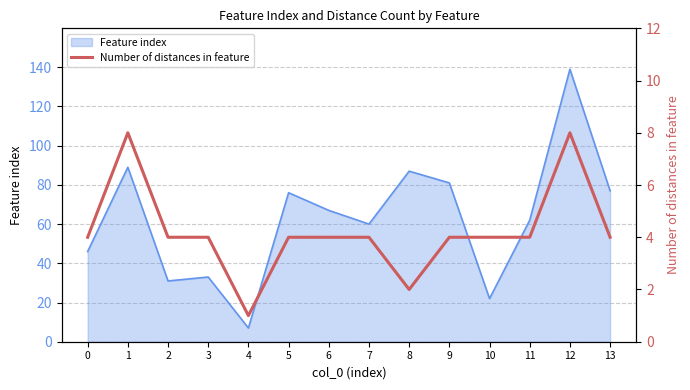

Does the chart display data point markers on the line(s)?

No